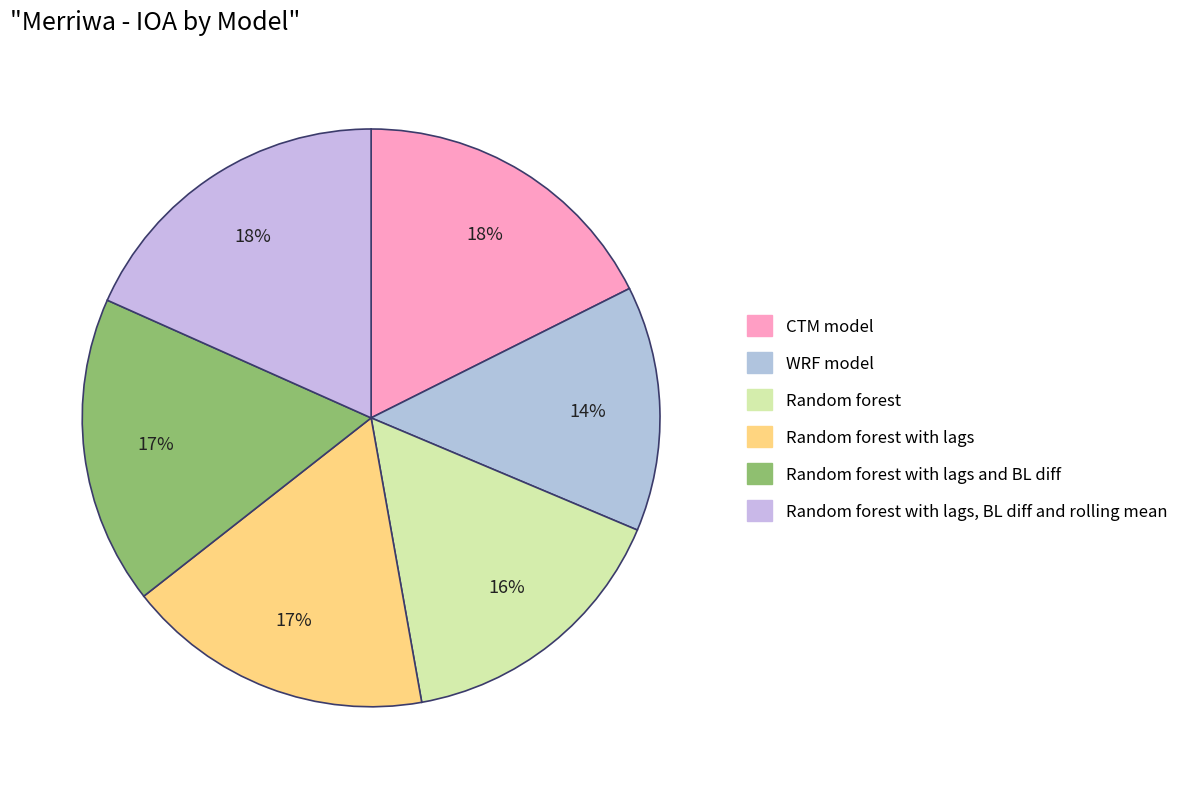

Count the number of slices in the pie.

6